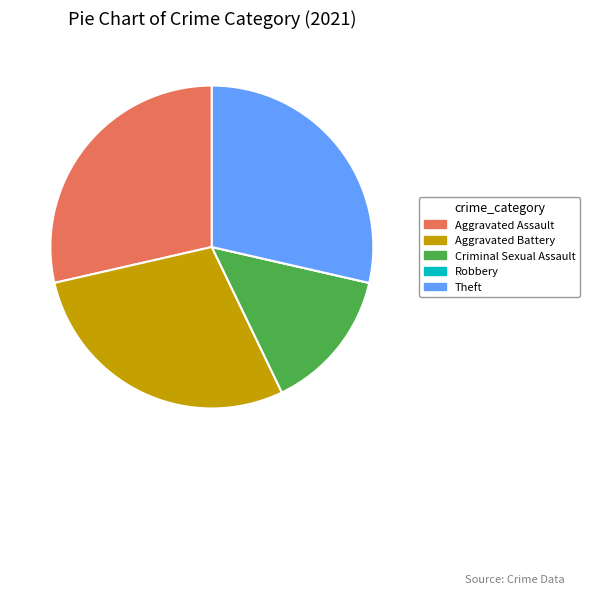

Is it true that Theft is 29% of the pie?

True